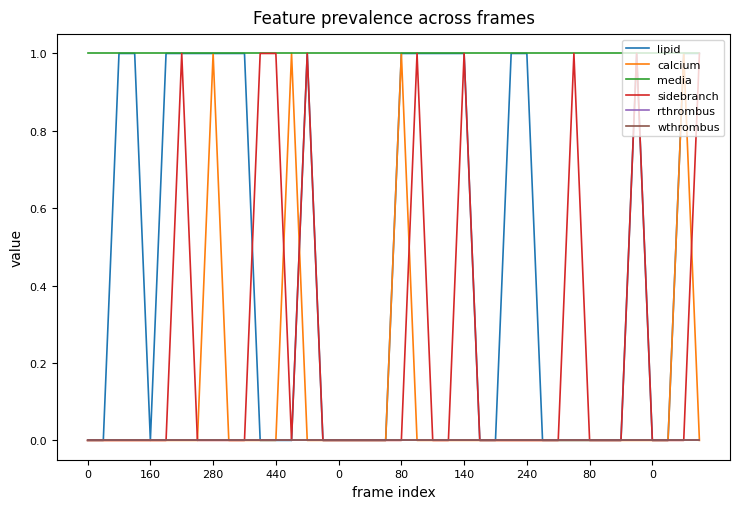

Does the chart display data point markers on the line(s)?

No